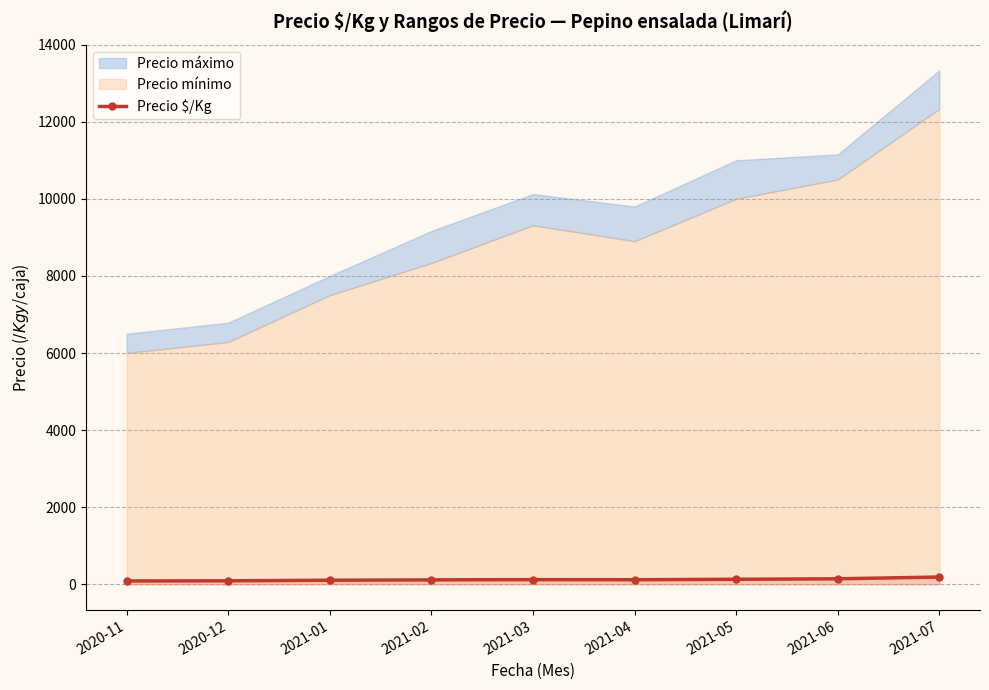

The chart shows a value of 244.3 at 2021-06. True or false?

False